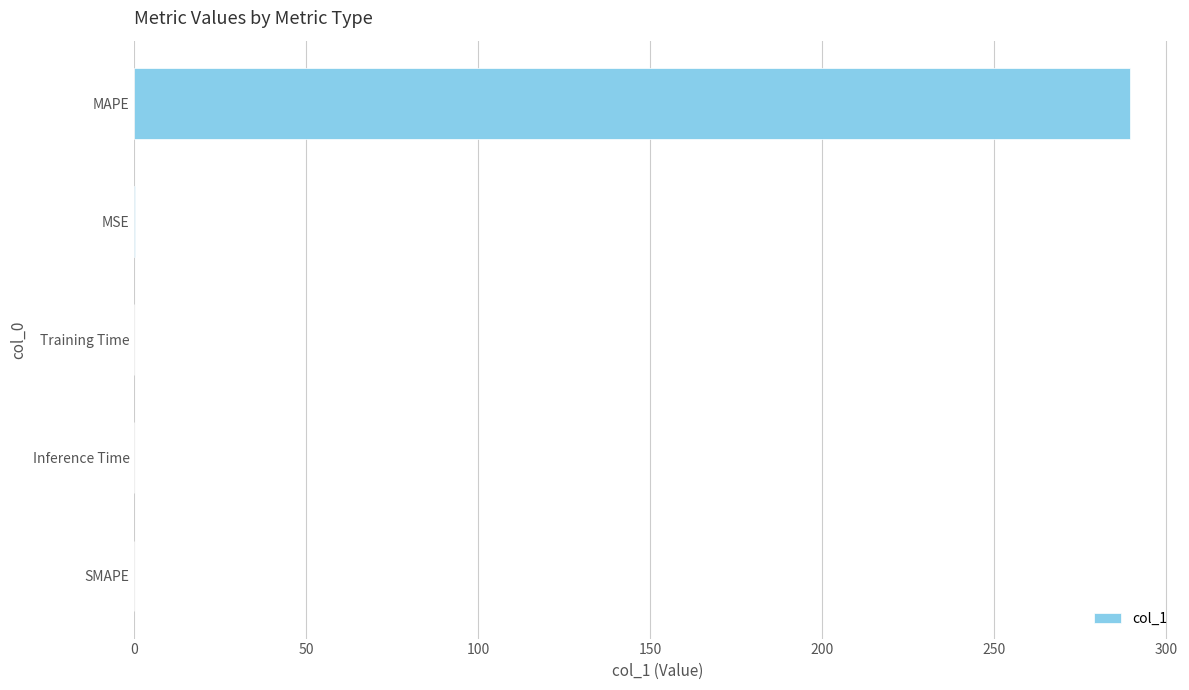

Between MAPE and MSE, which is larger?

MAPE